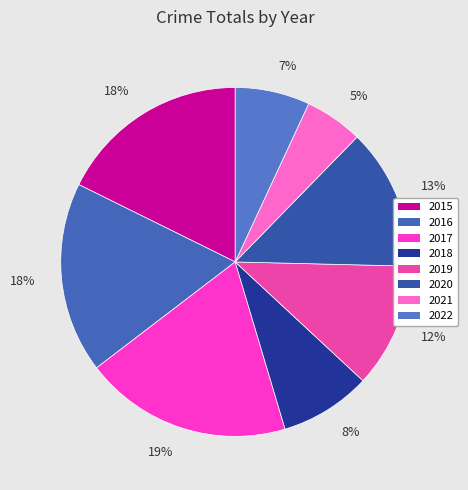

To the nearest percent, what portion does 2022 represent?

7%